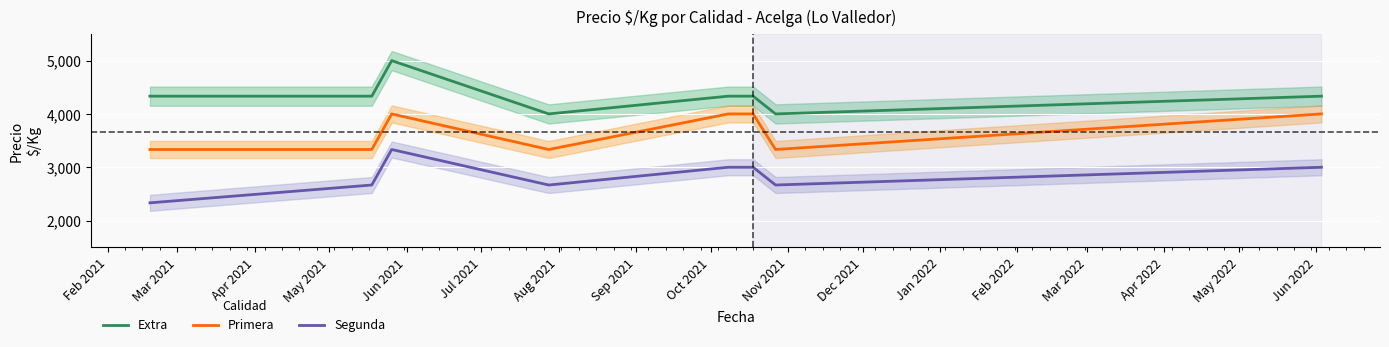

Is the value of Extra at Aug 2021 greater than the value of Segunda at May 2021?

Yes